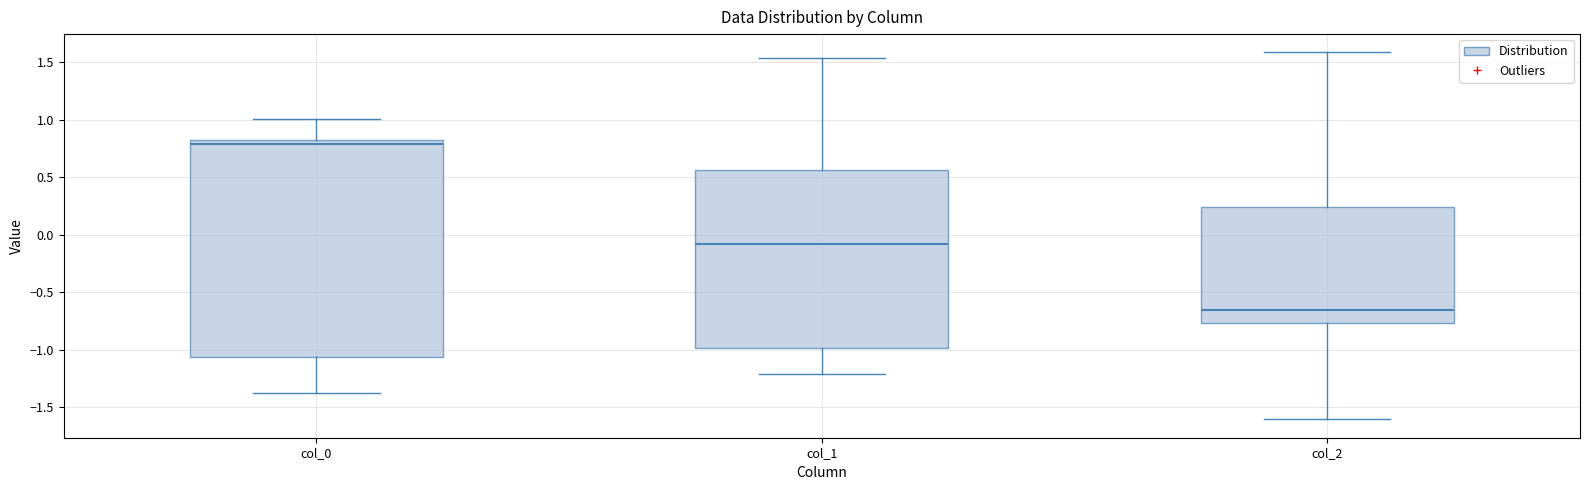

Reading left to right, read every box against the y-axis: the position of its median line, the range the box covers, and the ends of its whiskers. The values are not printed on the chart, so give them approximately, as read against the axis.

col_0: median 0.80 (just below the box's upper edge), box -1.05 to 0.80, whiskers -1.35 to 1.00
col_1: median -0.10, box -1.00 to 0.55, whiskers -1.20 to 1.55
col_2: median -0.65, box -0.75 to 0.25, whiskers -1.60 to 1.60